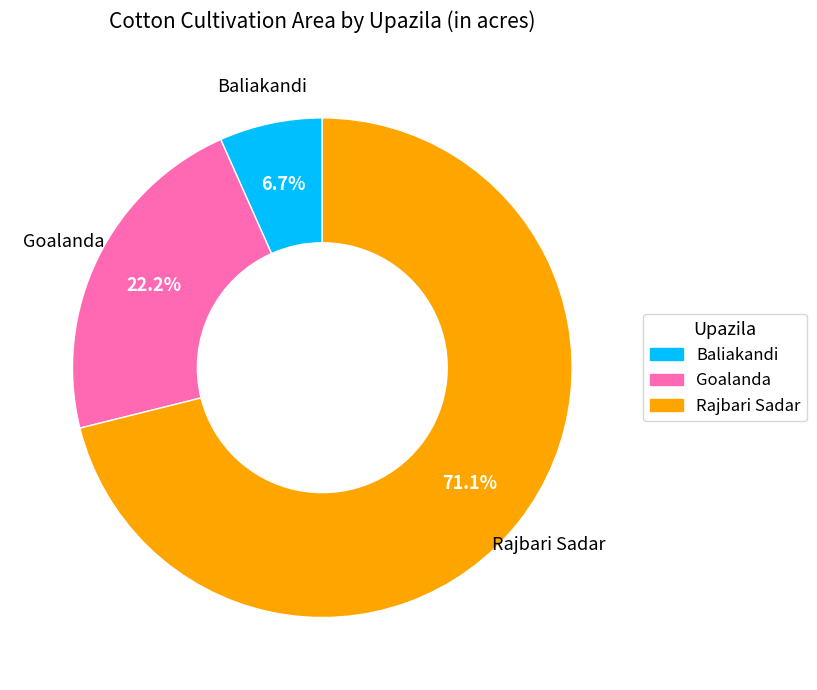

To the nearest percent, what percentage of the pie is Rajbari Sadar?

71%